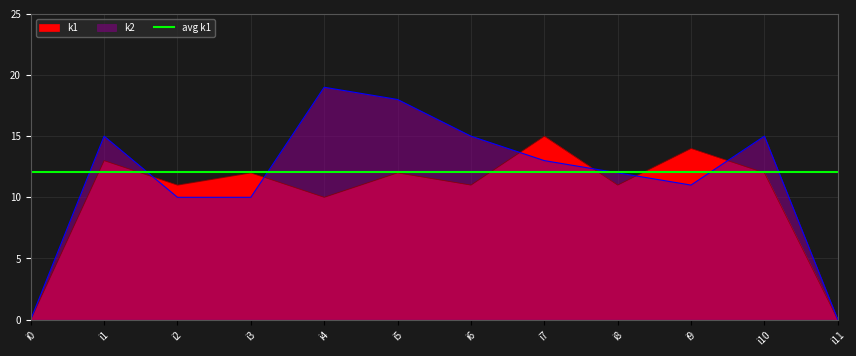

How many positive values does the k1 series have?

10